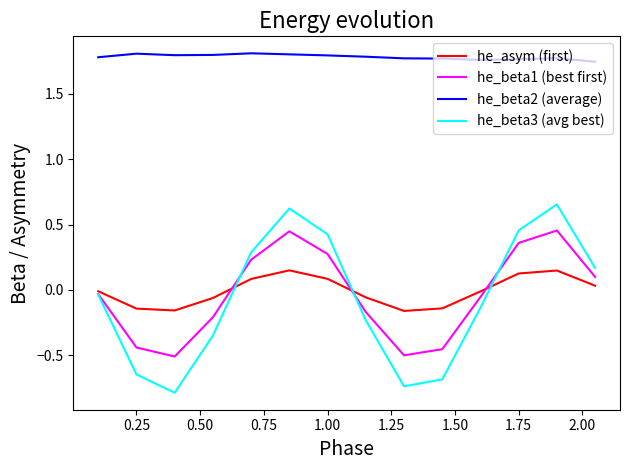

Rank the series by their maximum value, from lowest to highest.

he_asym (first), he_beta1 (best first), he_beta3 (avg best), he_beta2 (average)